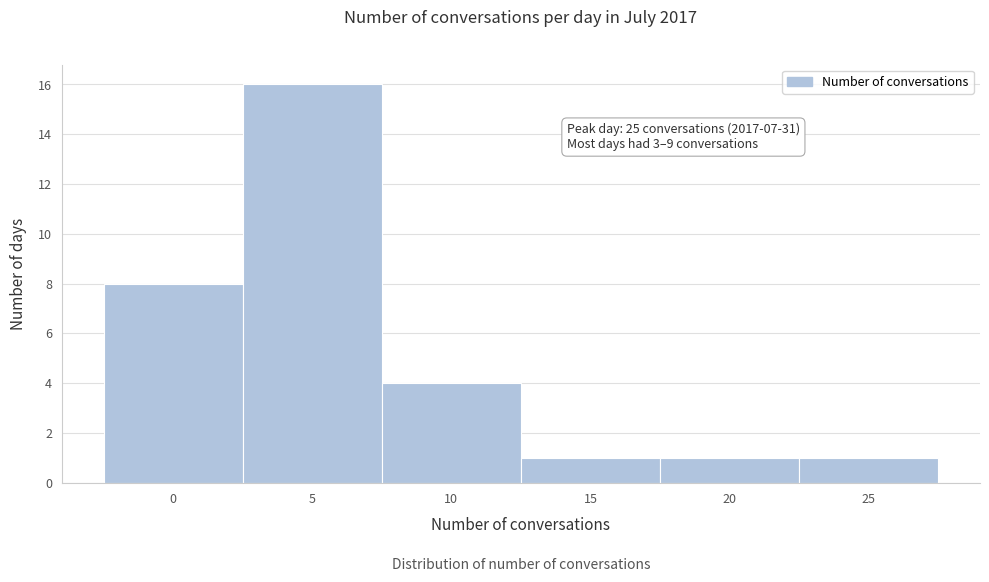

Reading left to right, transcribe all the data shown in this chart.

0=8	5=16	10=4	15=1	20=1	25=1